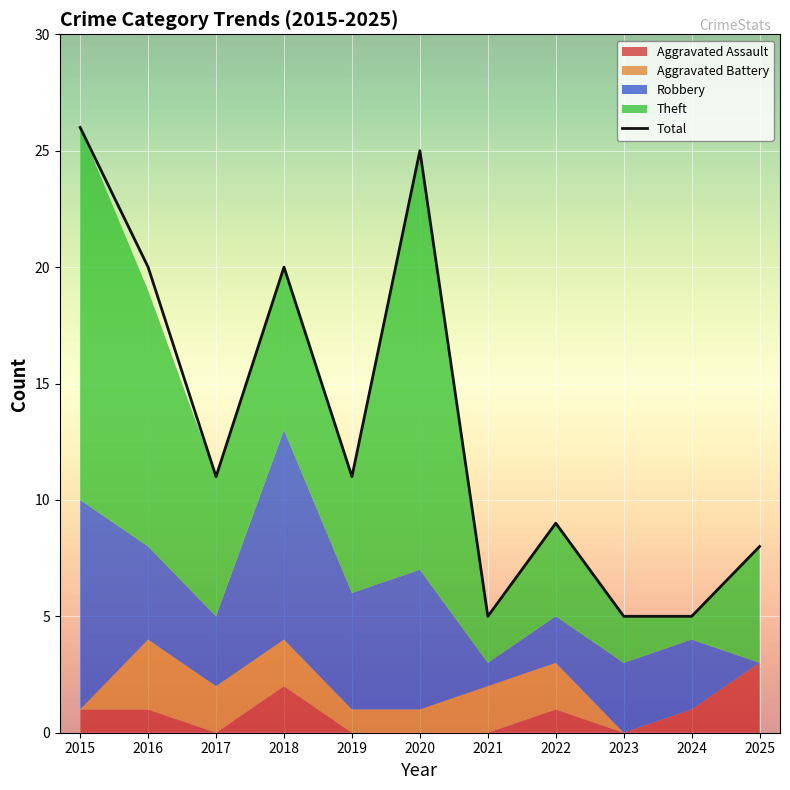

True or false: Aggravated Battery and Theft intersect in this chart.

False